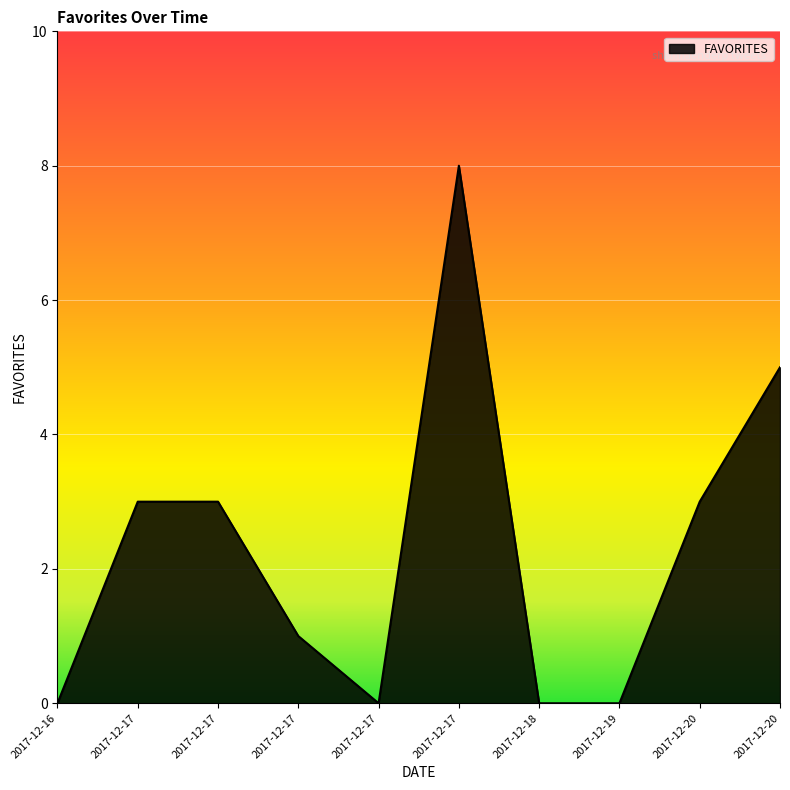

Which category has the highest value across all series?

2017-12-17